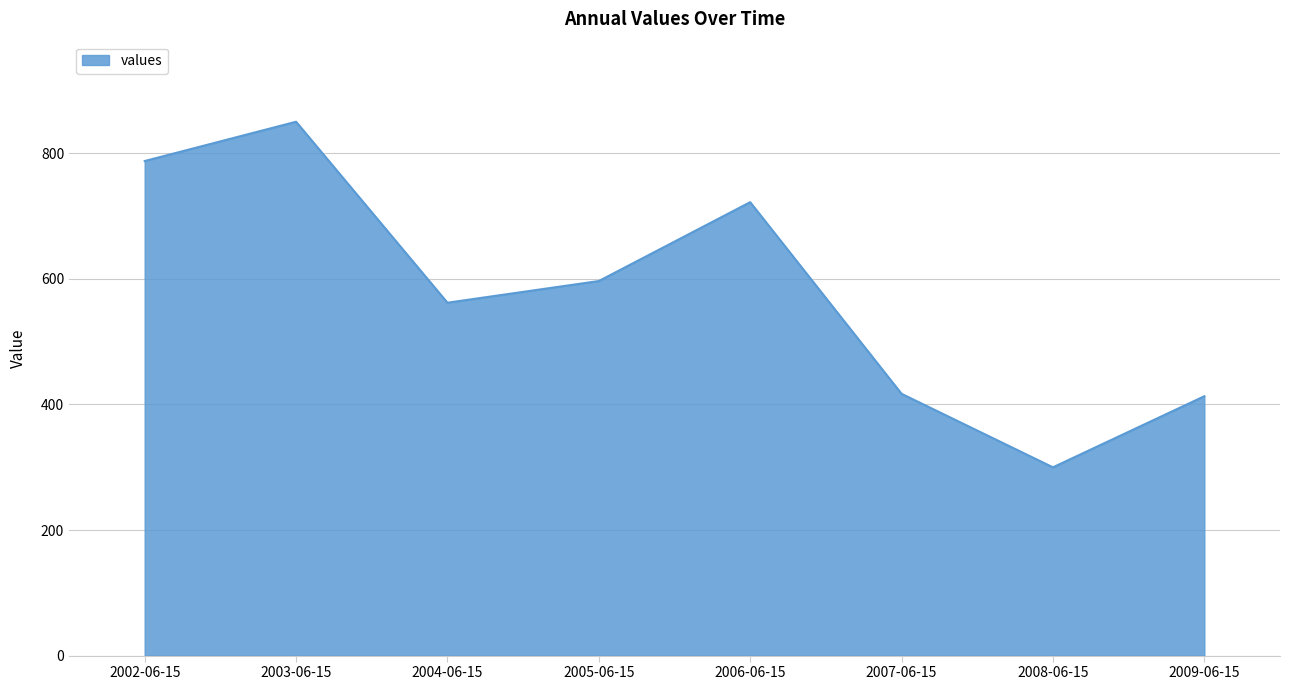

The chart shows a value of 413.1 at 2009-06-15. True or false?

True